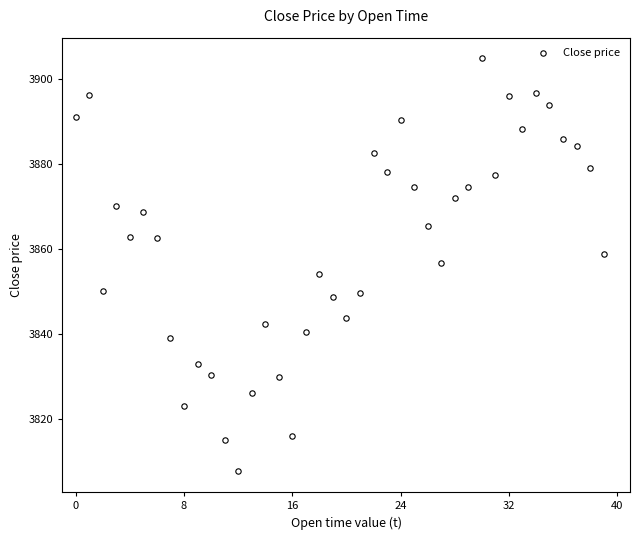

Count the number of points in this scatter plot.

40